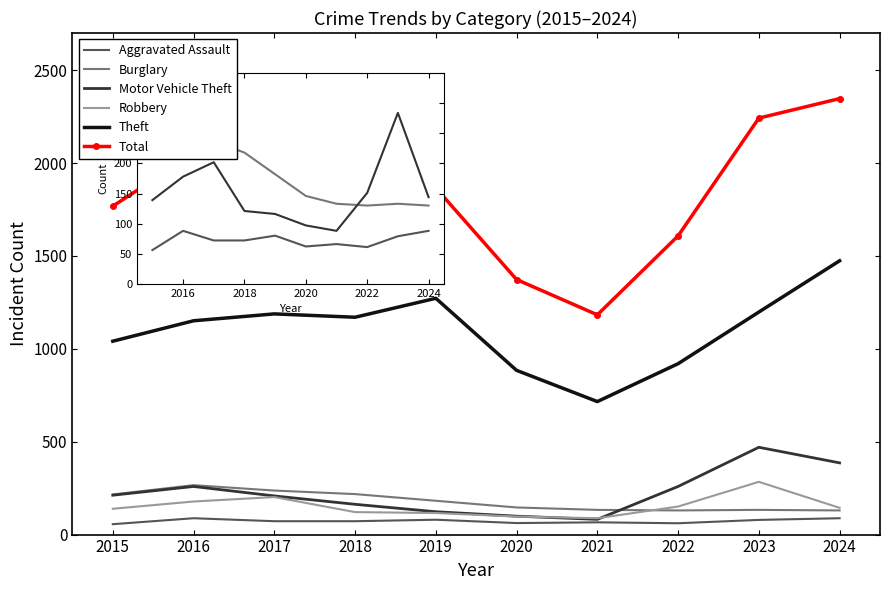

Read the Total value at 2015, to the nearest 100.

1800